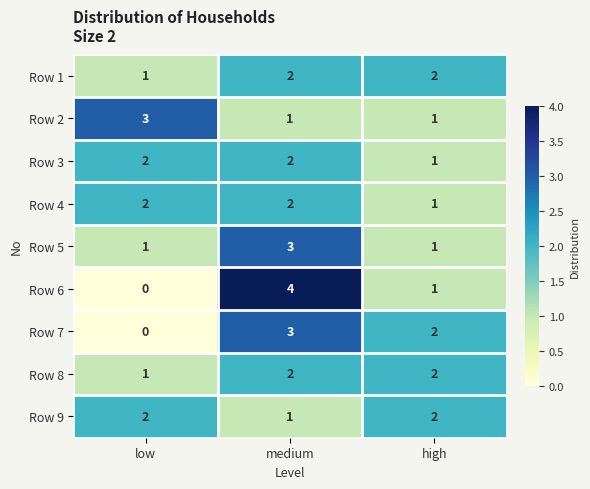

The value of Row 1 at medium is 3. True or false?

False